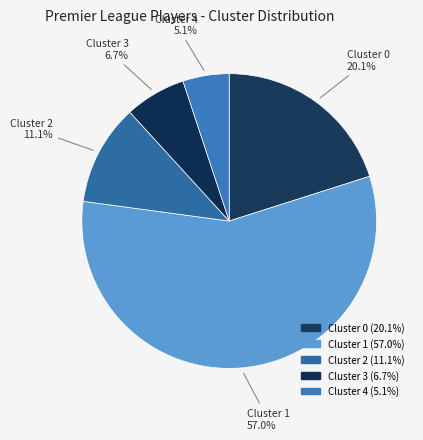

How many segments does this pie chart have?

5